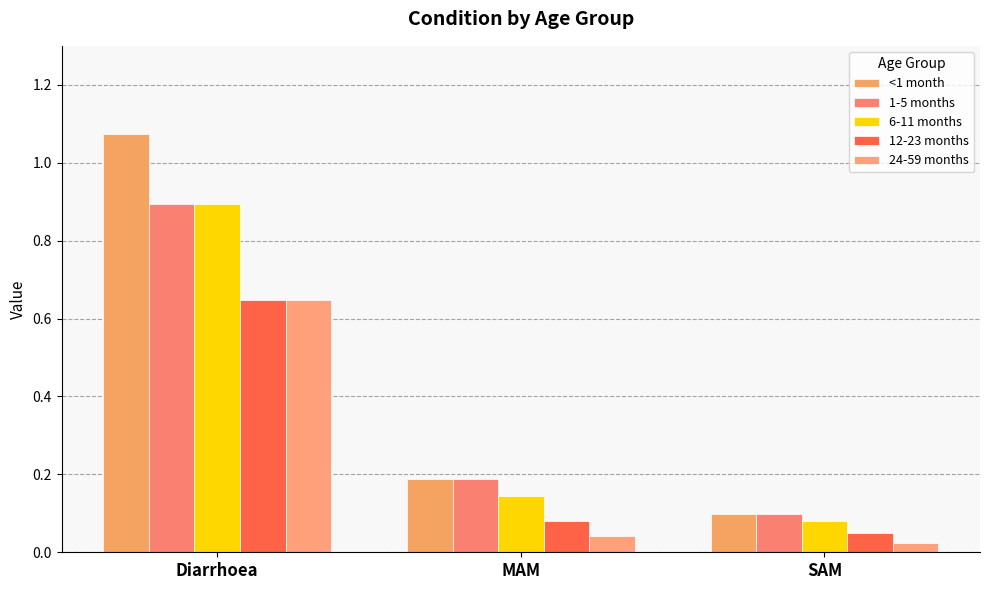

Which series has the largest total across all categories?

<1 month